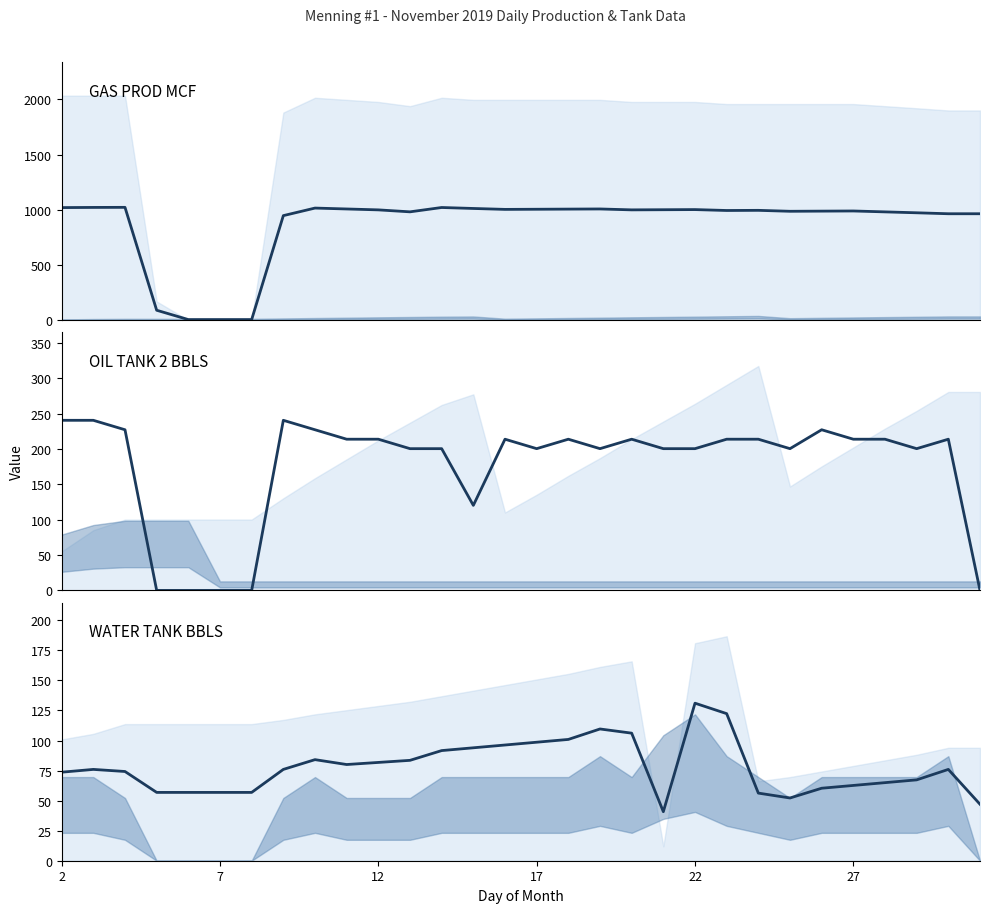

What is the value of the OIL PROD BBLS (×8) point at the 26th from the left?

213.8